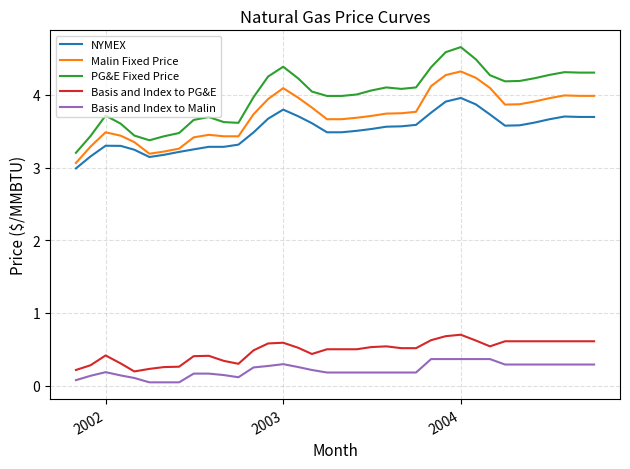

What is the highest value of the Basis and Index to Malin series?

0.4